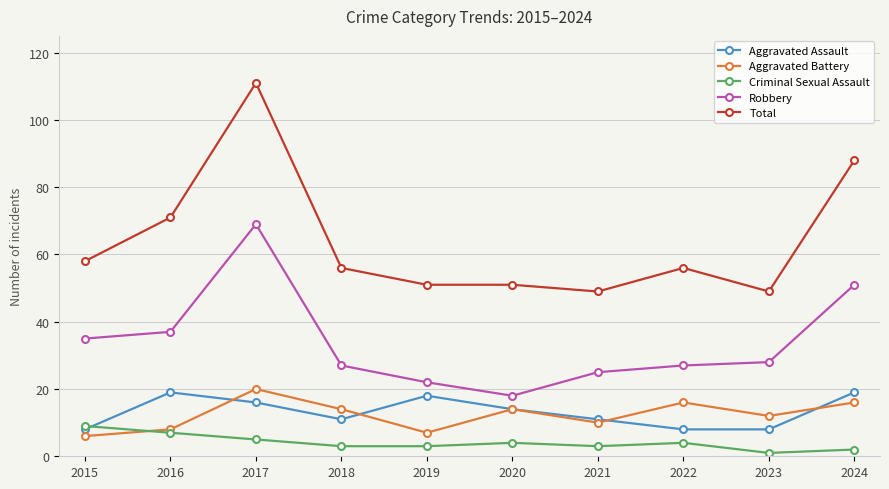

What is the minimum value shown in the chart?

1